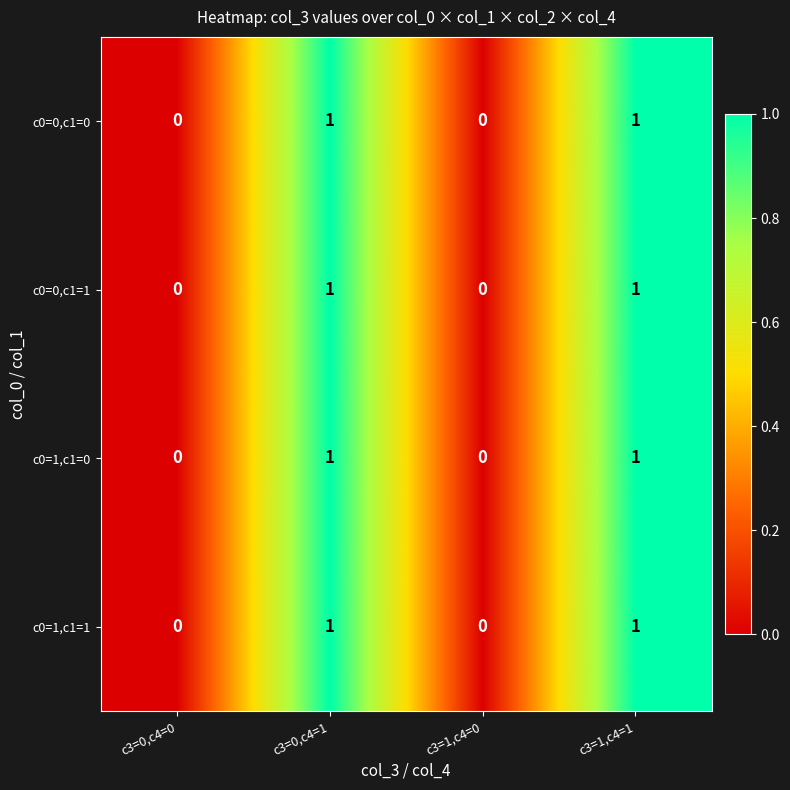

How many c0=0,c1=0 values are between 0 and 1?

4